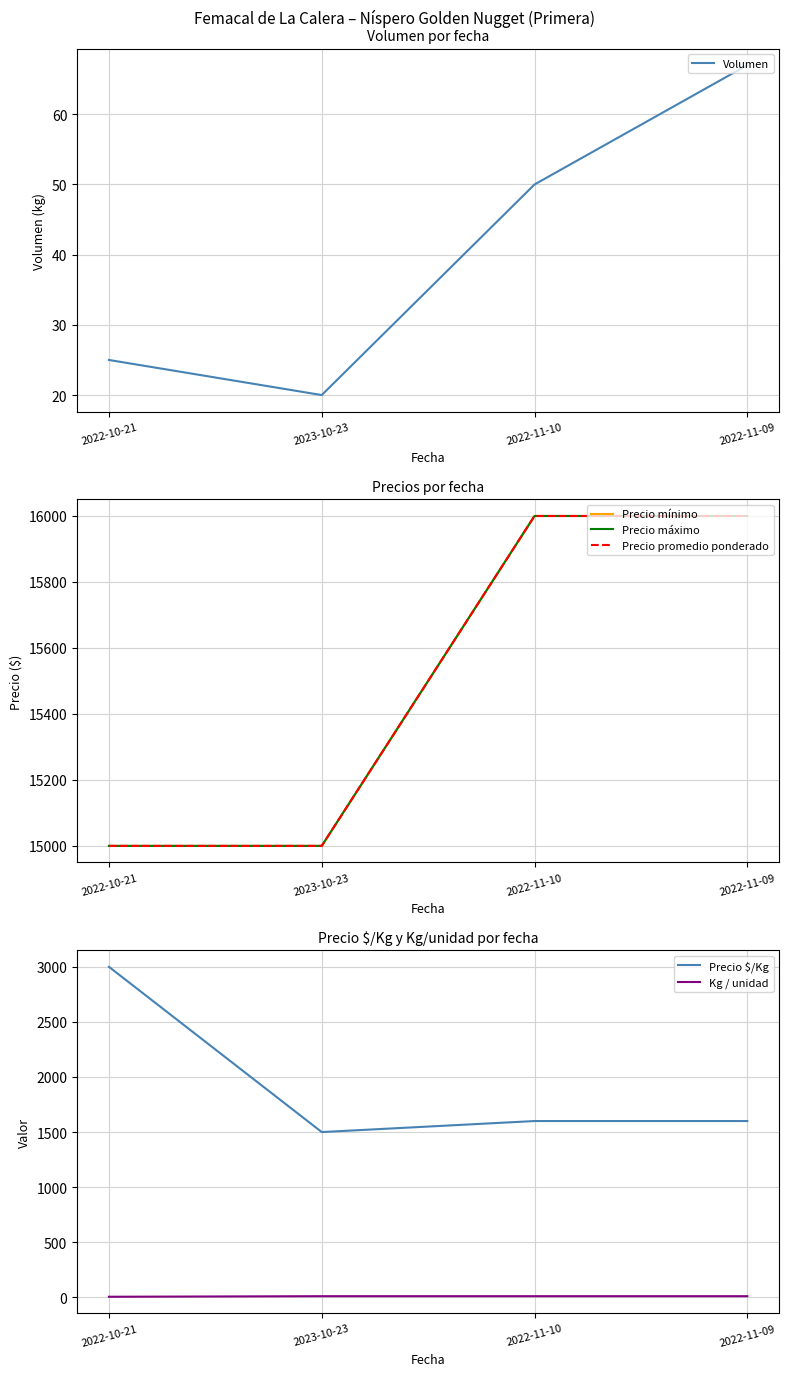

How many values in the Precio mínimo series are below 16000?

2